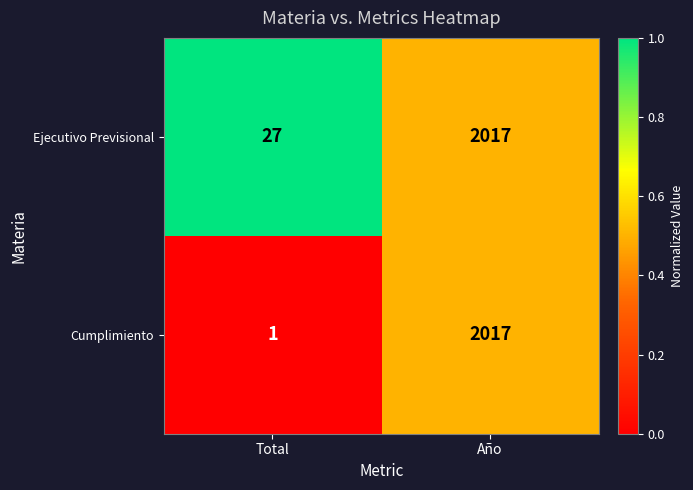

Read the Ejecutivo Previsional value at Total, to the nearest 10.

30